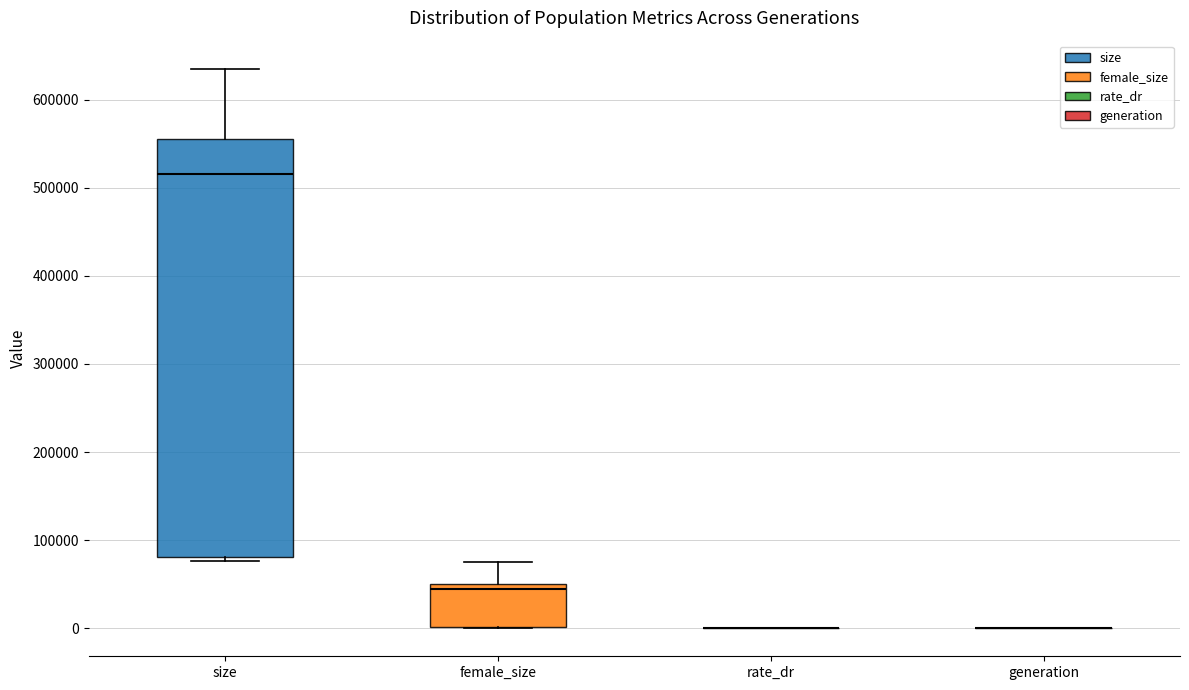

Reading left to right, read every box against the y-axis: the position of its median line, the range the box covers, and the ends of its whiskers. The values are not printed on the chart, so give them approximately, as read against the axis.

size: median 520000, box 80000 to 560000, whiskers 80000 (just below the box's lower edge) to 640000
female_size: median 50000 (just below the box's upper edge), box 0 to 50000, whiskers 0 to 70000
rate_dr: box collapsed to a line at 0, whiskers 0 to 0
generation: box collapsed to a line at 0, whiskers 0 to 0